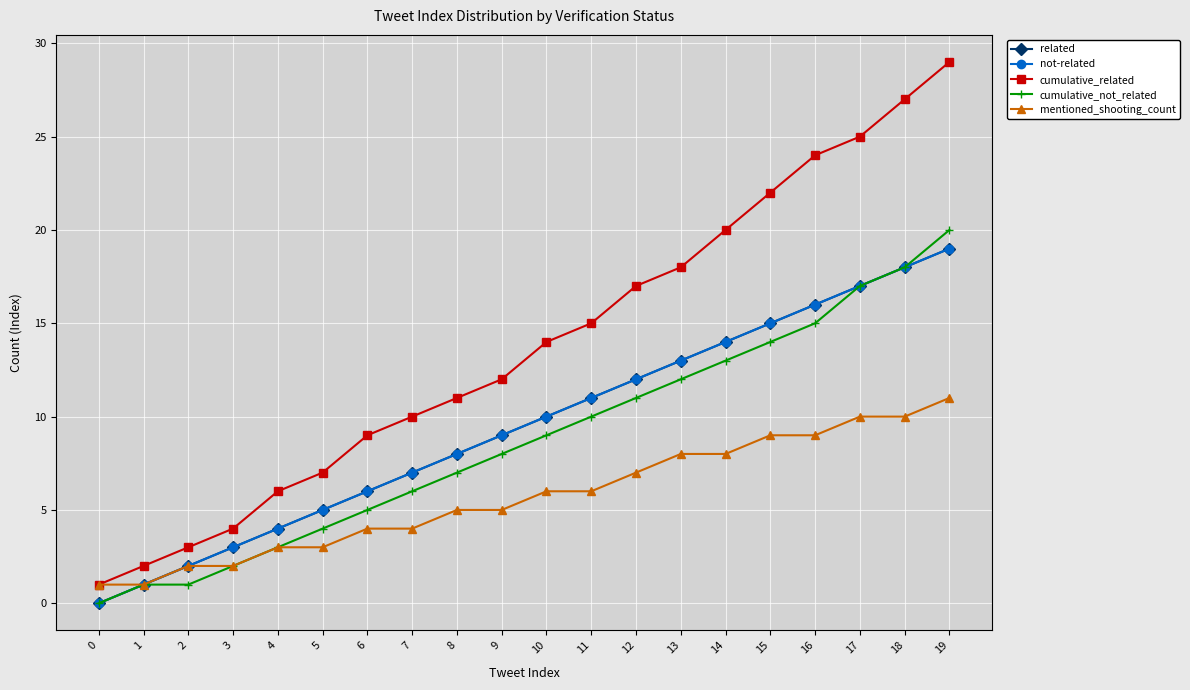

Is this an area chart (filled region under the line)?

No